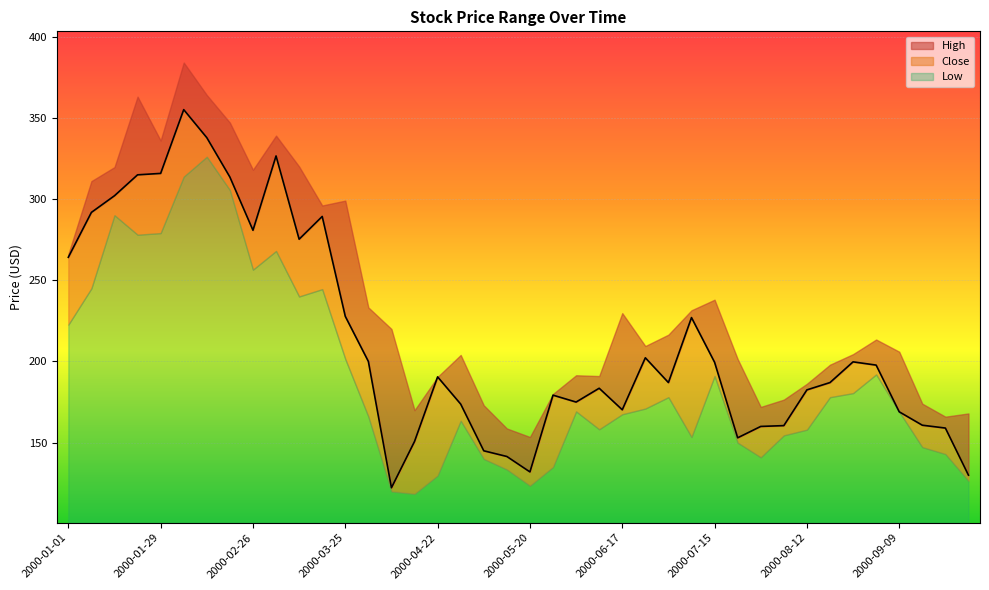

Which series has the largest total across all categories?

High